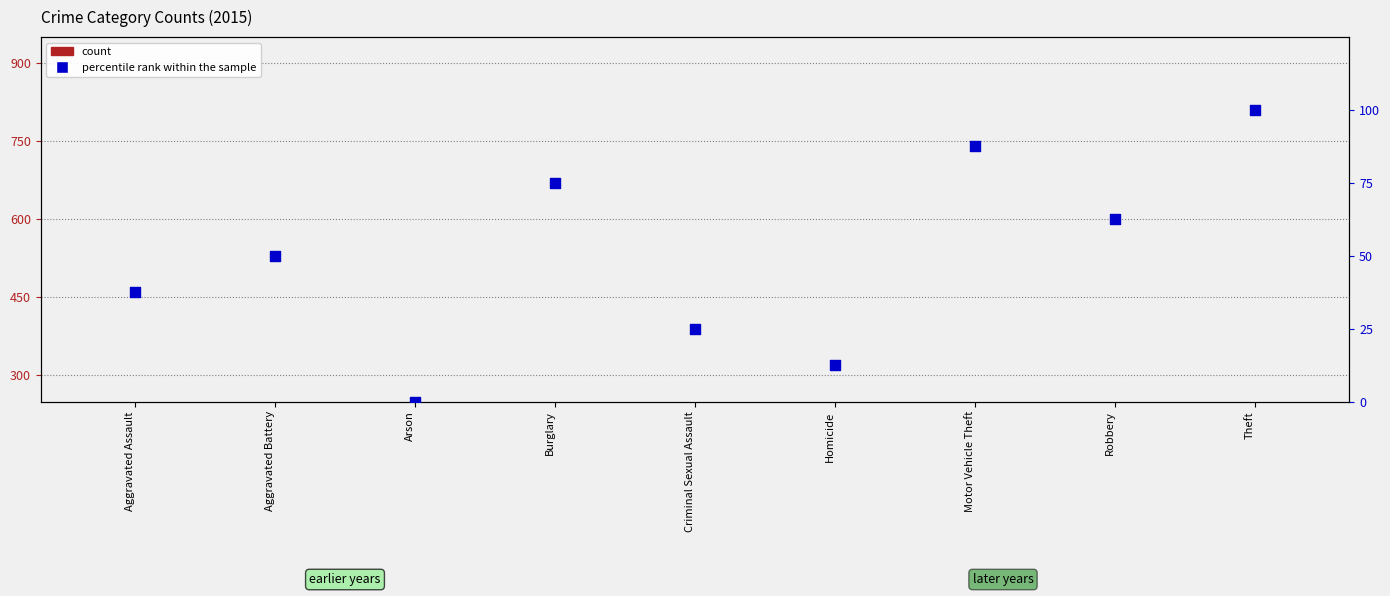

At how many categories does at least one series exceed 135?

1